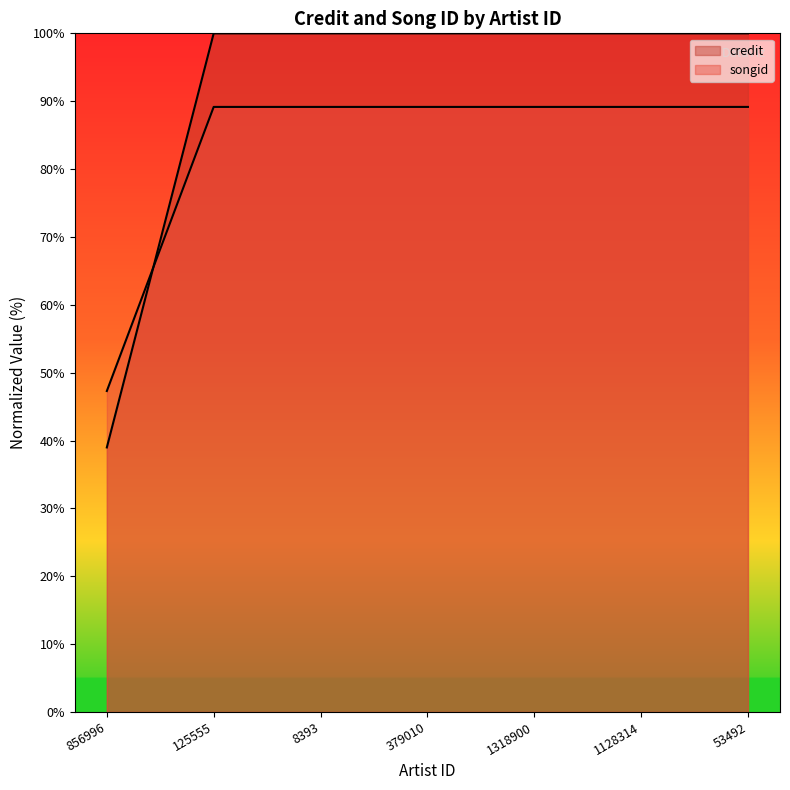

Which series changed the most between 856996 and 1318900?

songid